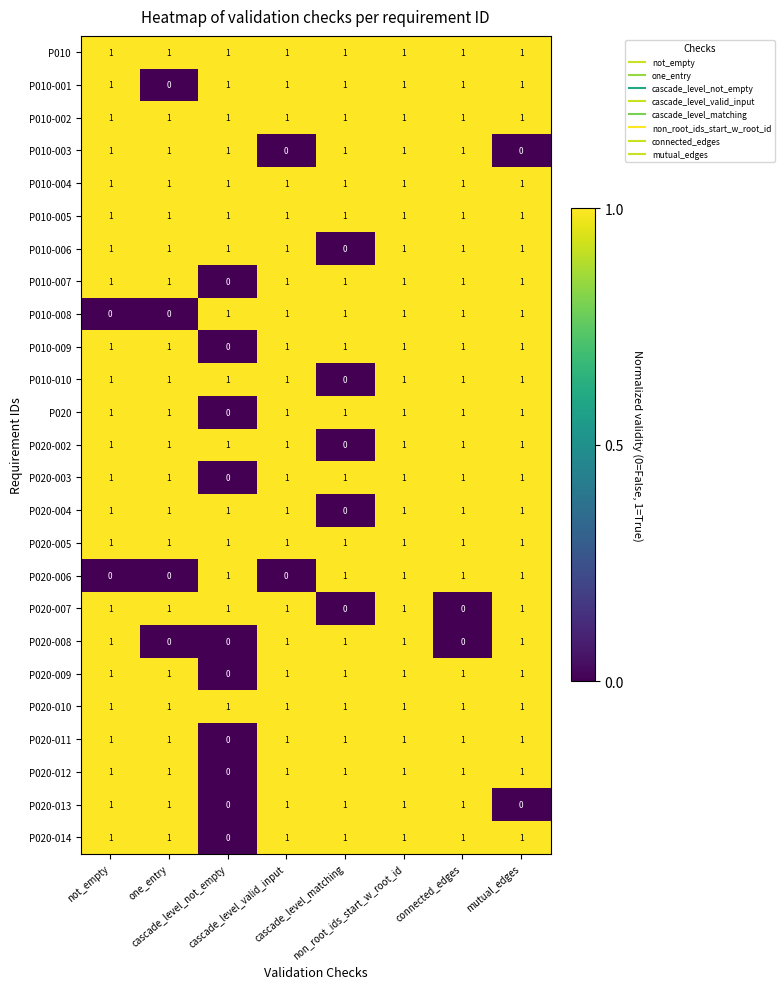

How many P020-009 values are between 1 and 2?

7